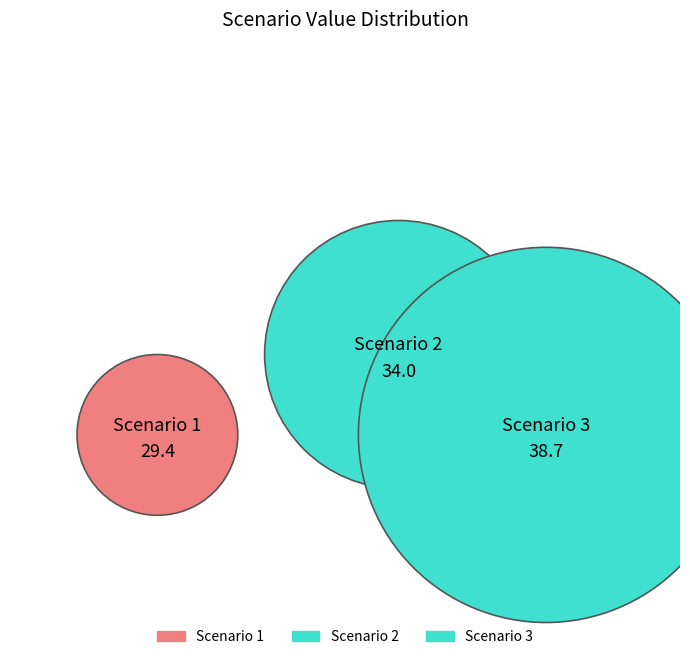

How many segments does this pie chart have?

3